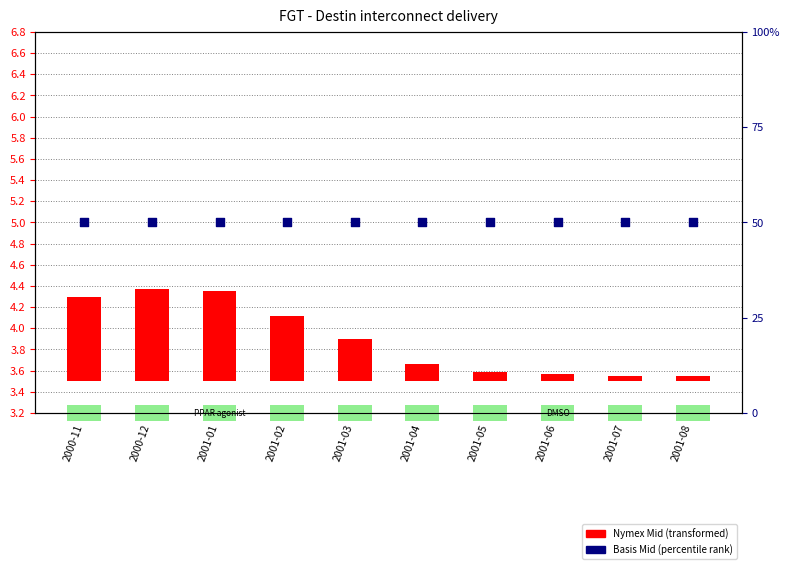

Which series reaches the minimum Y coordinate?

Nymex Mid